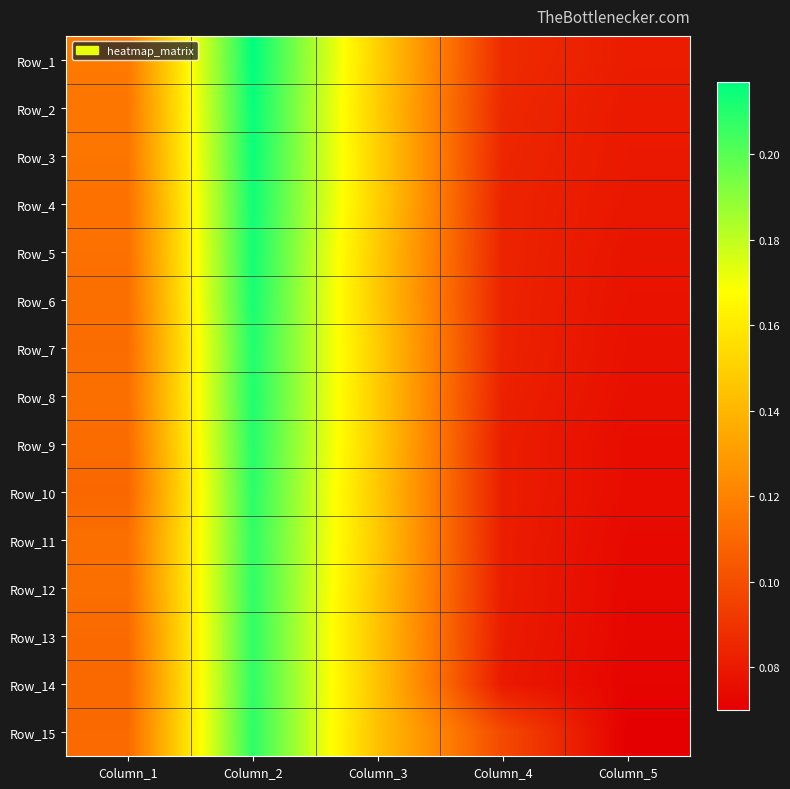

Between Column_3 and Column_5, which series saw the biggest shift?

Row_15